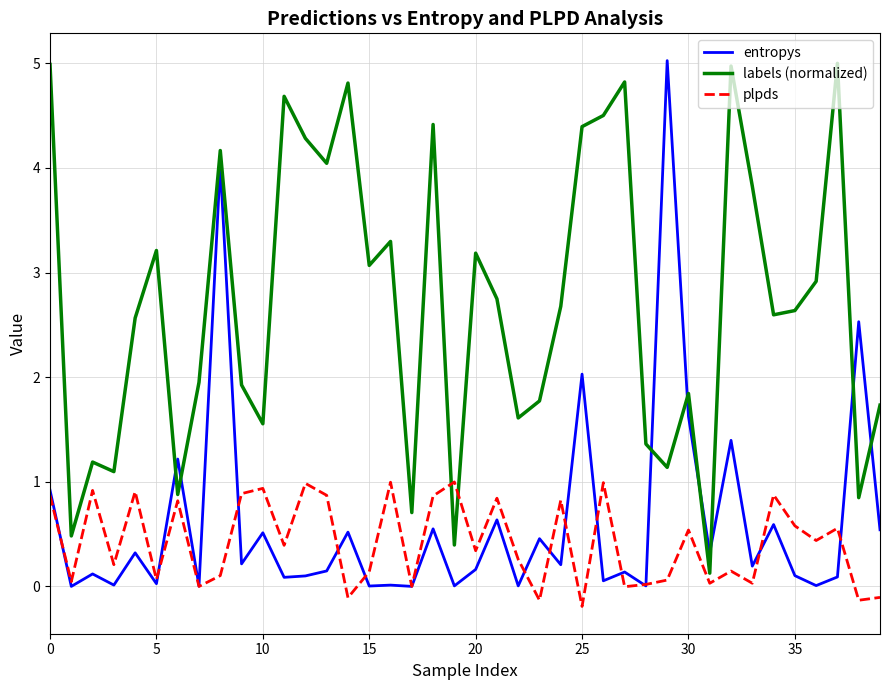

What is the highest value of the entropys series?

5.0